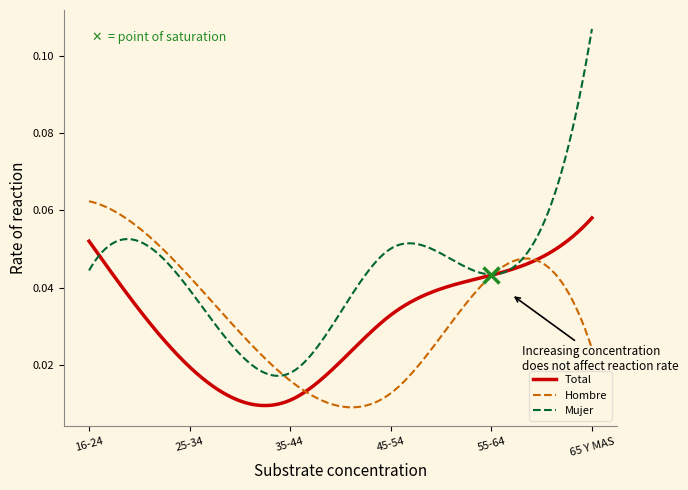

Which series has the largest range (max minus min)?

Mujer